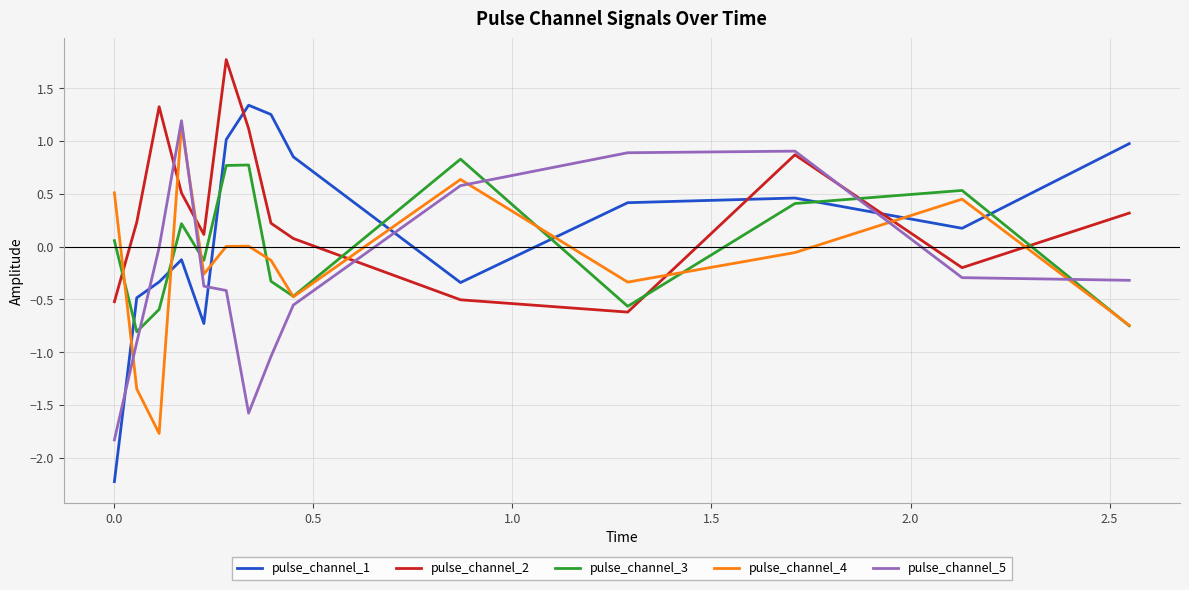

Which series ends up on top after the final intersection of pulse_channel_3 and pulse_channel_2?

pulse_channel_2